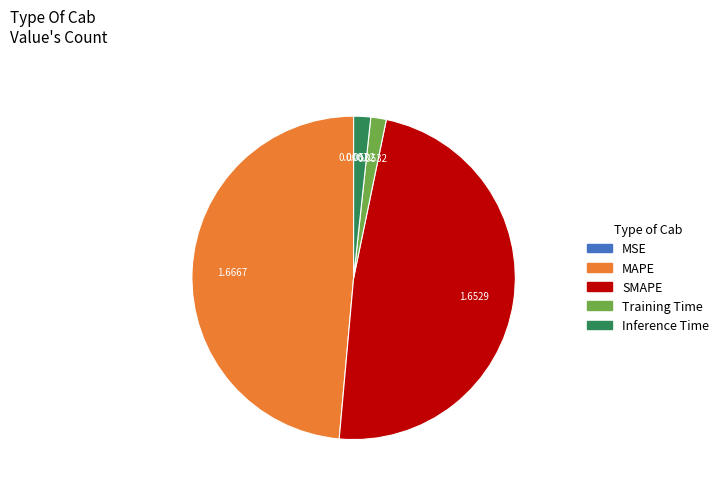

Is MAPE the majority of the pie?

No